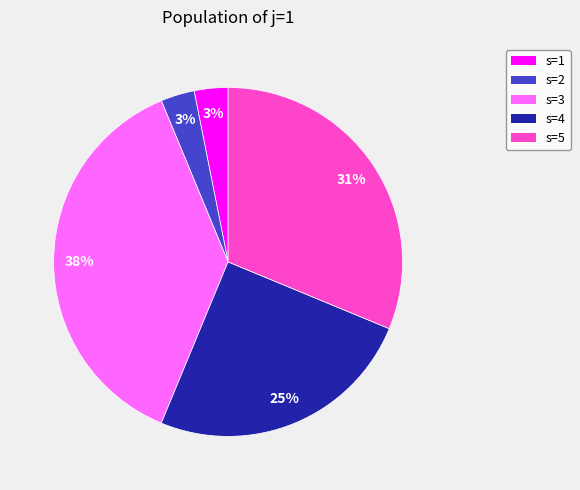

Is the sum of s=2 and s=1 greater than half?

No